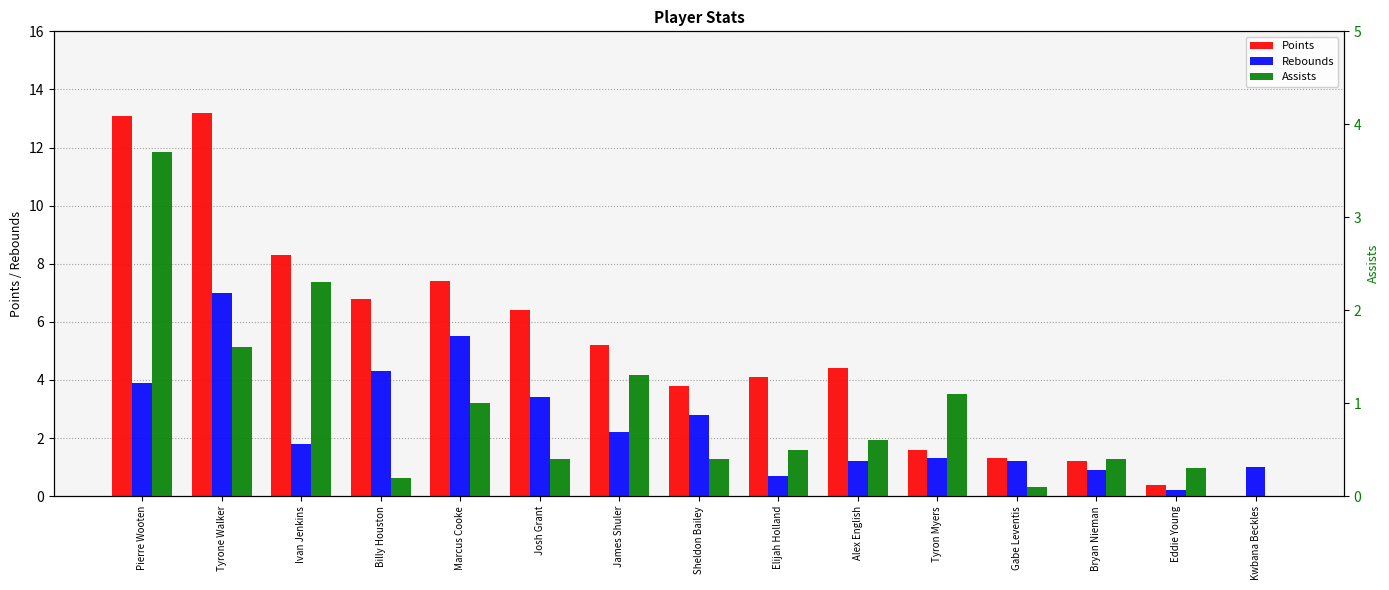

What is the greatest value displayed?

13.2